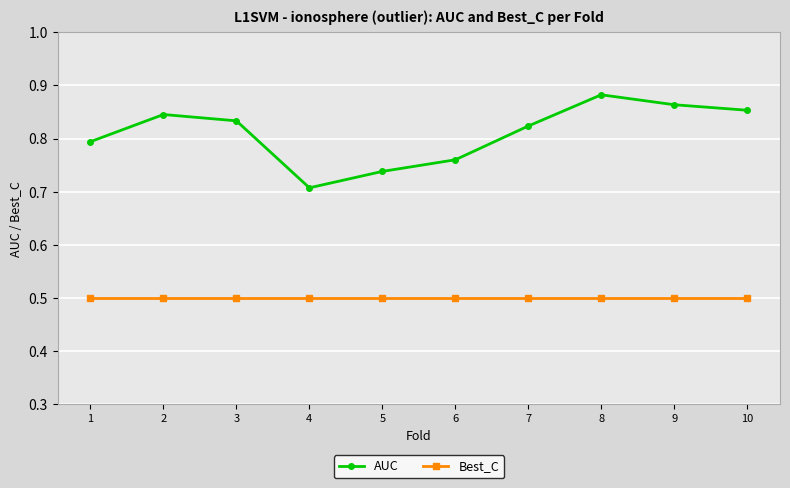

What is the smallest value displayed?

0.5